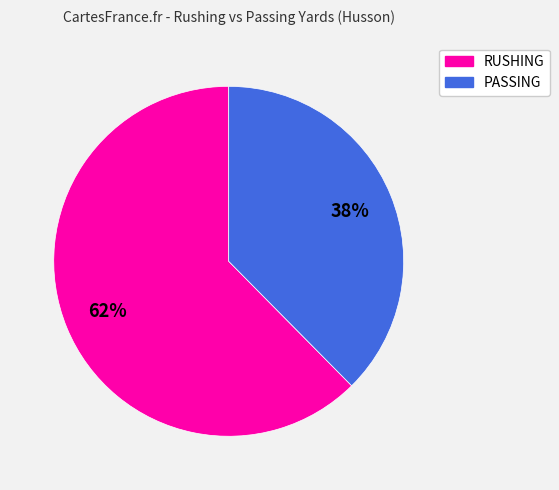

Which category accounts for the majority?

RUSHING